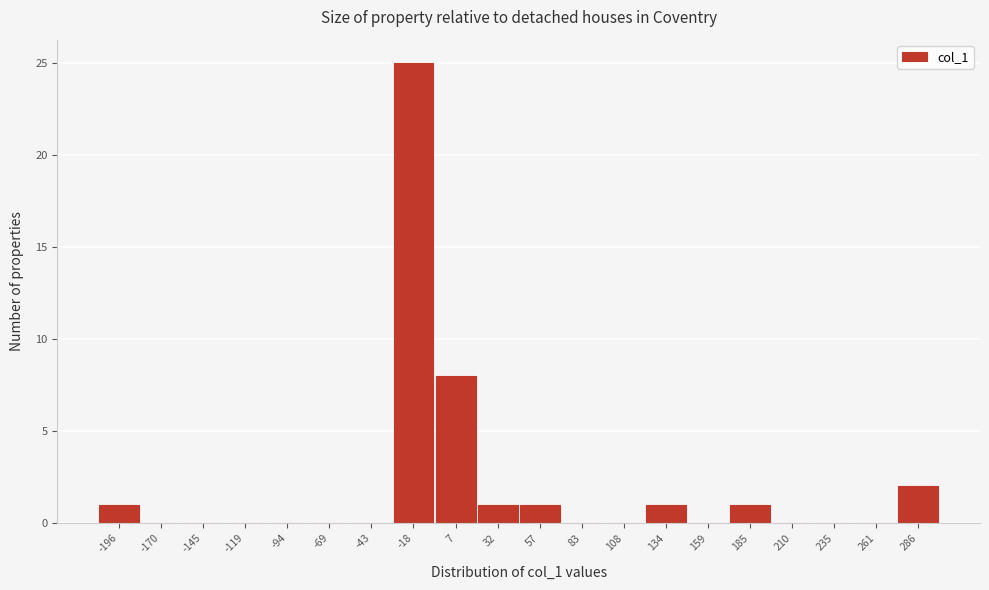

Reading left to right, list all the values displayed in this chart.

-196=1	-170=0	-145=0	-119=0	-94=0	-69=0	-43=0	-18=25	7=8	32=1	57=1	83=0	108=0	134=1	159=0	185=1	210=0	235=0	261=0	286=2